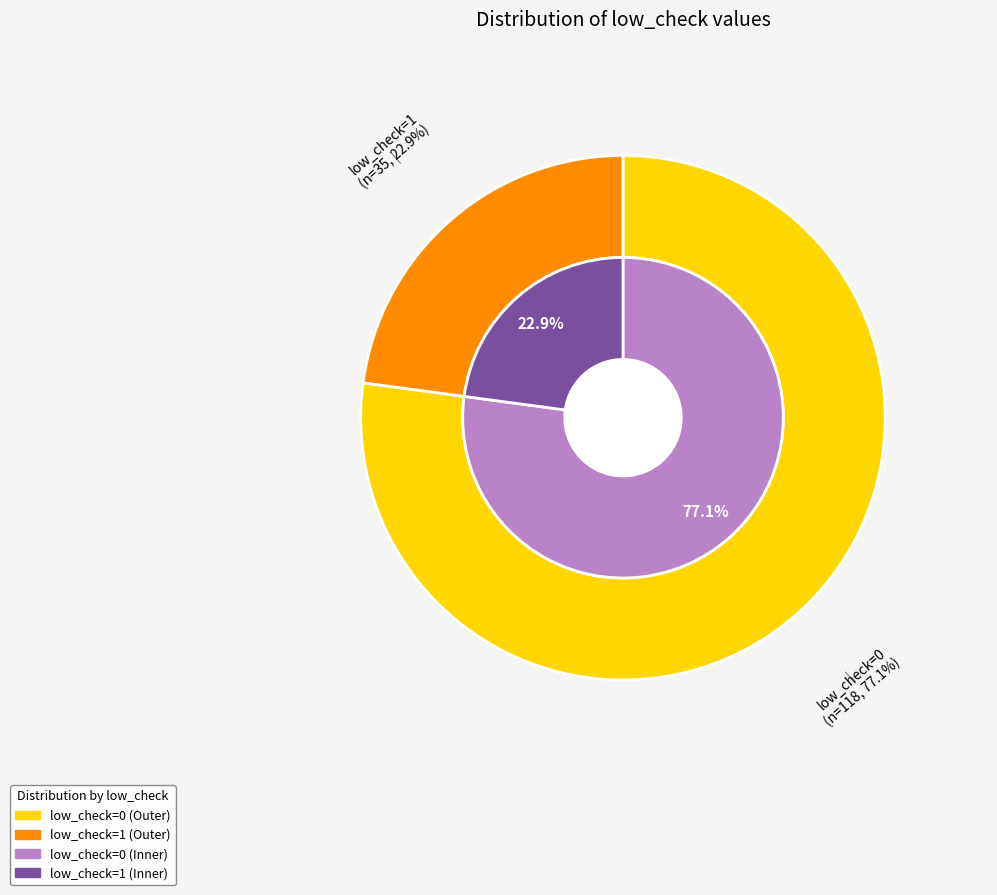

Count the number of slices in the pie.

2